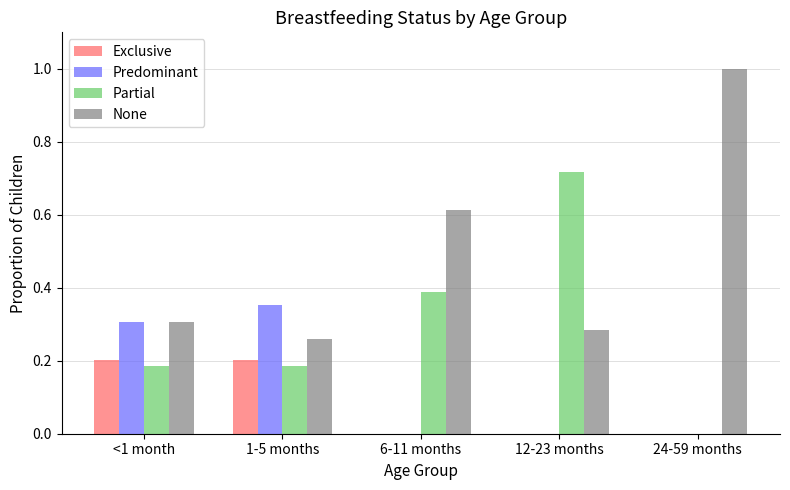

What is the total value across all series at 6-11 months?

1.0